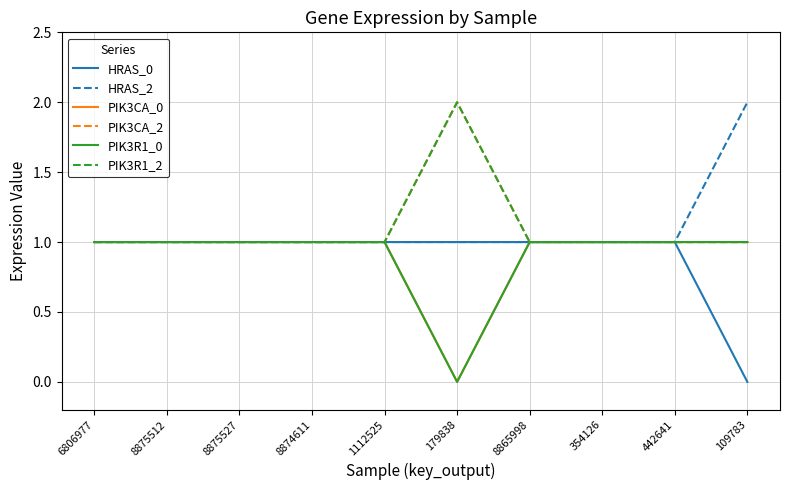

Is this an area chart (filled region under the line)?

No